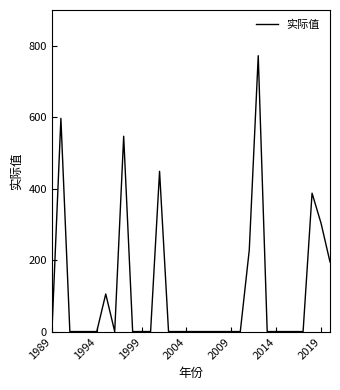

How many distinct data groups are displayed?

1